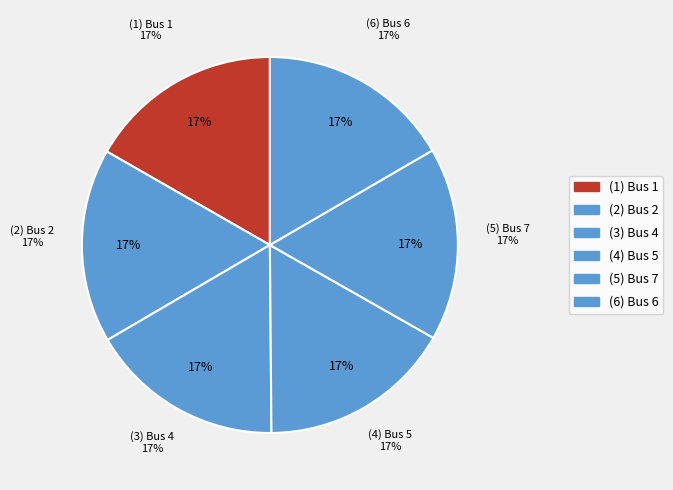

How much of the chart is everything except Bus 2?

83.3%